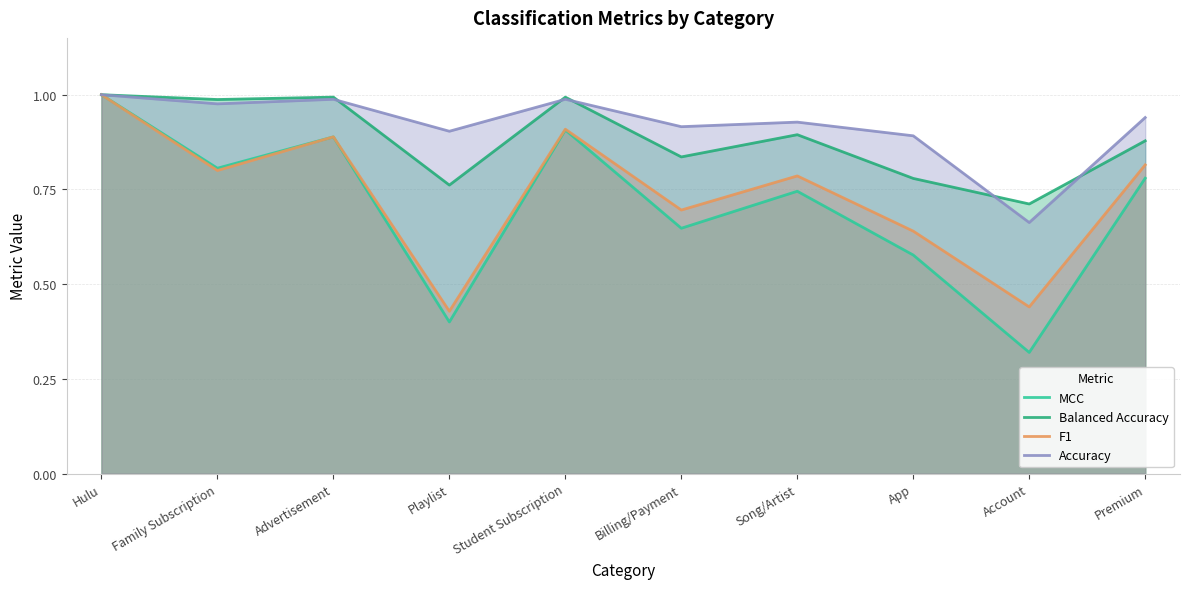

At how many categories does at least one series exceed 0?

10